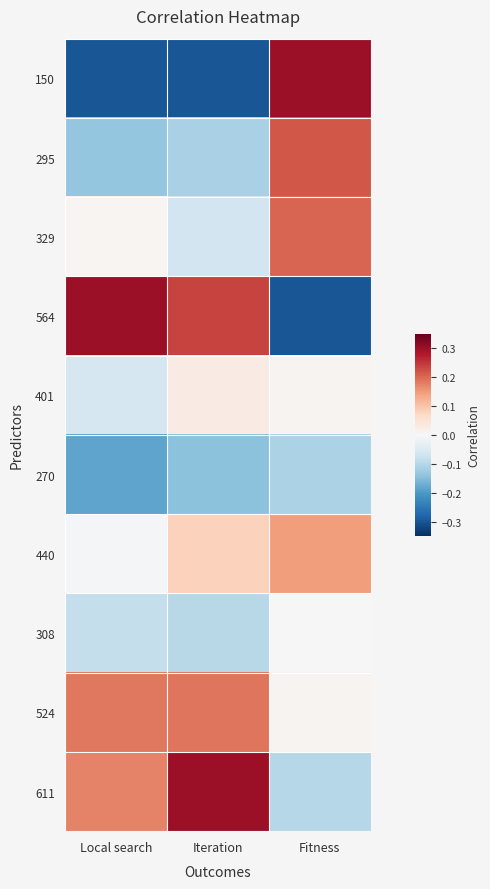

Reading right to left, what are all the values shown in this chart?

150: Fitness=0.3	Iteration=-0.3	Local search=-0.3
295: Fitness=0.2	Iteration=-0.1	Local search=-0.1
329: Fitness=0.2	Iteration=-0.1	Local search=0.0
564: Fitness=-0.3	Iteration=0.2	Local search=0.3
401: Fitness=0.0	Iteration=0.0	Local search=-0.1
270: Fitness=-0.1	Iteration=-0.1	Local search=-0.2
440: Fitness=0.1	Iteration=0.1	Local search=-0.0
308: Fitness=0.0	Iteration=-0.1	Local search=-0.1
524: Fitness=0.0	Iteration=0.2	Local search=0.2
611: Fitness=-0.1	Iteration=0.3	Local search=0.2